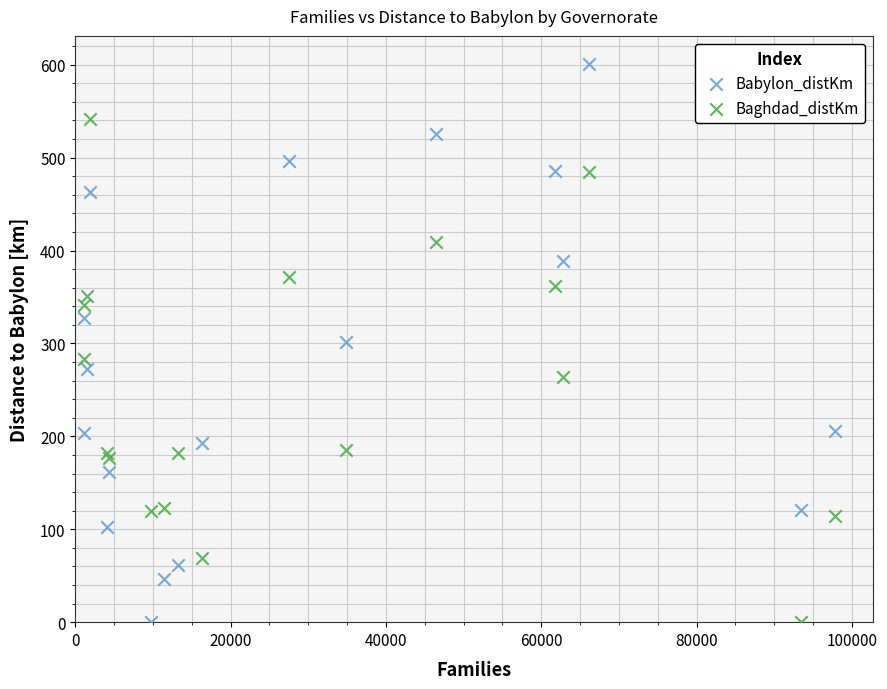

Which series contains the highest Y value?

Babylon_distKm